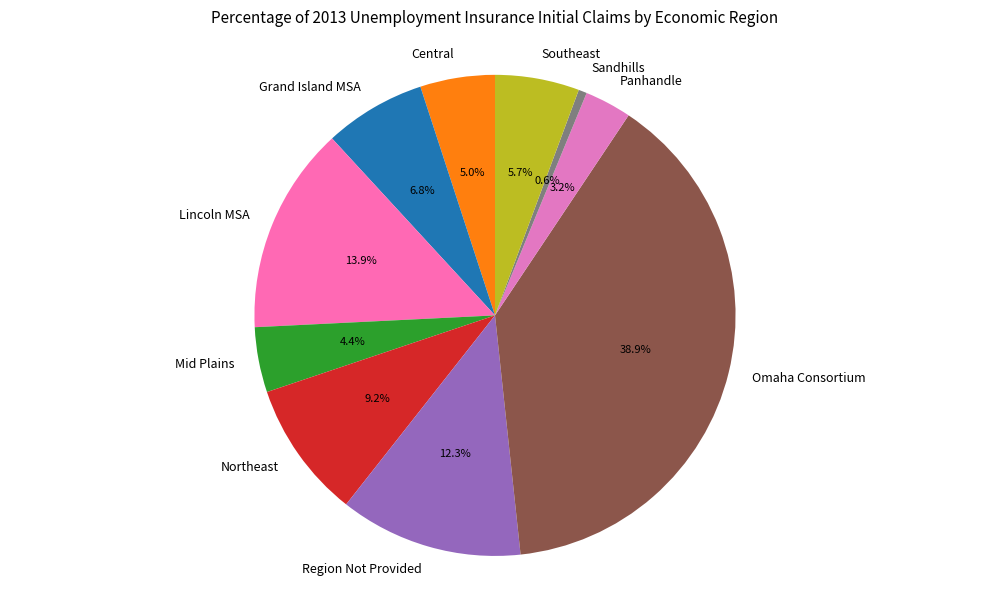

Is there any slice that represents more than half of the pie?

No